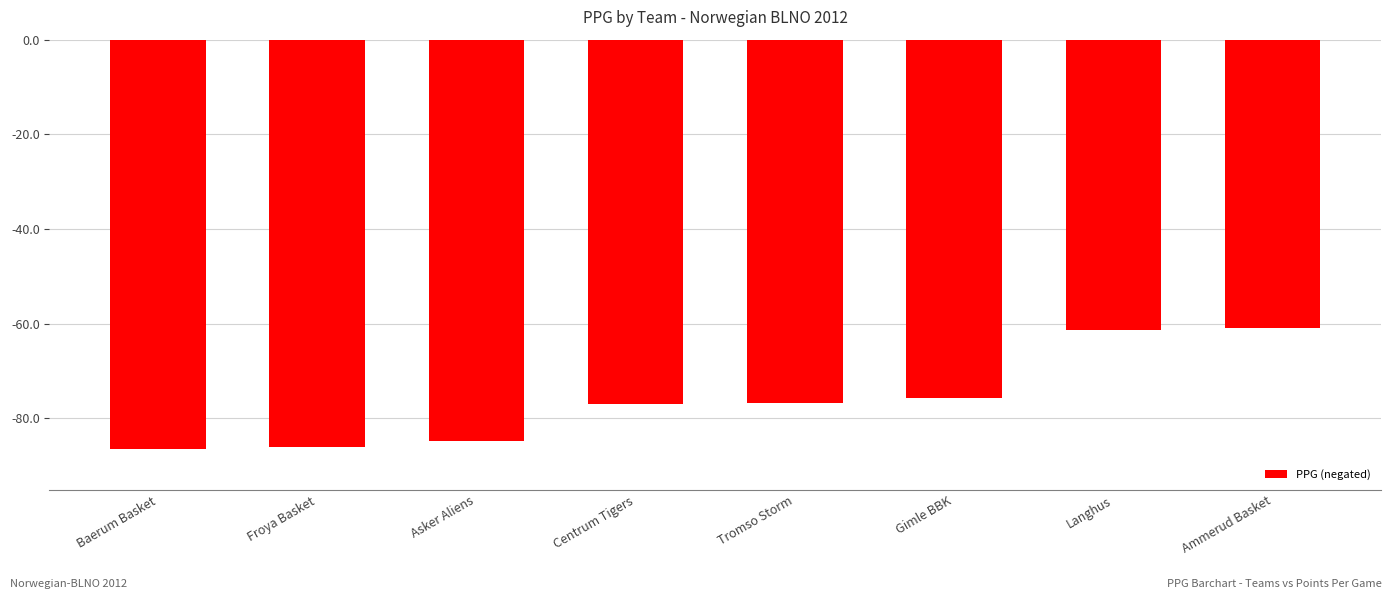

What is the approximate value at Baerum Basket?

-86.5